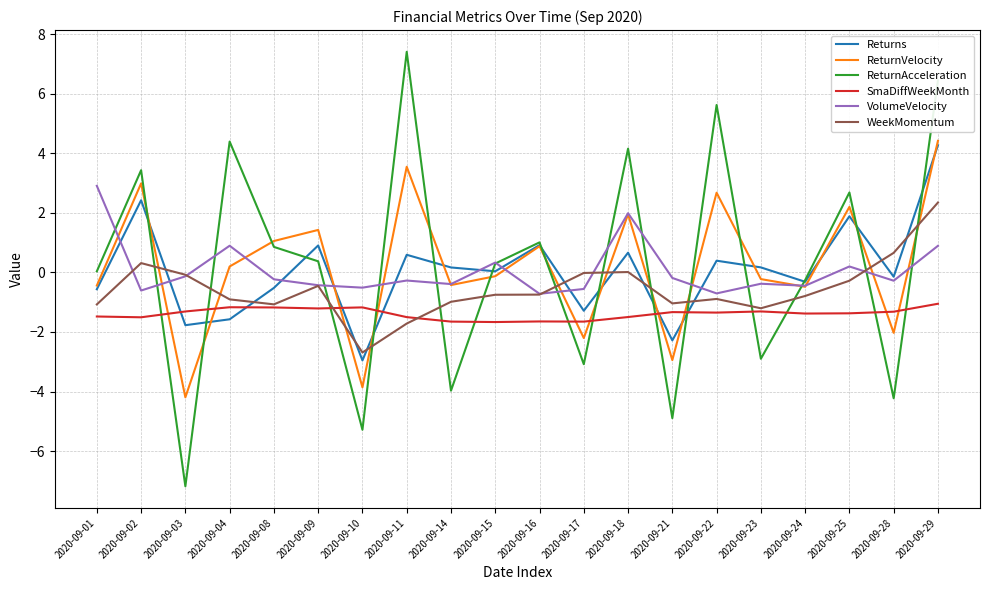

Is this an area chart (filled region under the line)?

No